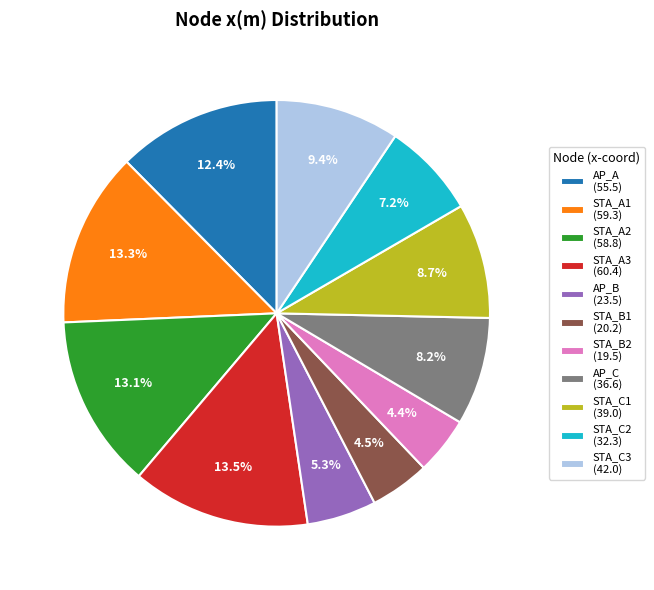

The STA_A2 slice represents 26% of the pie. True or false?

False